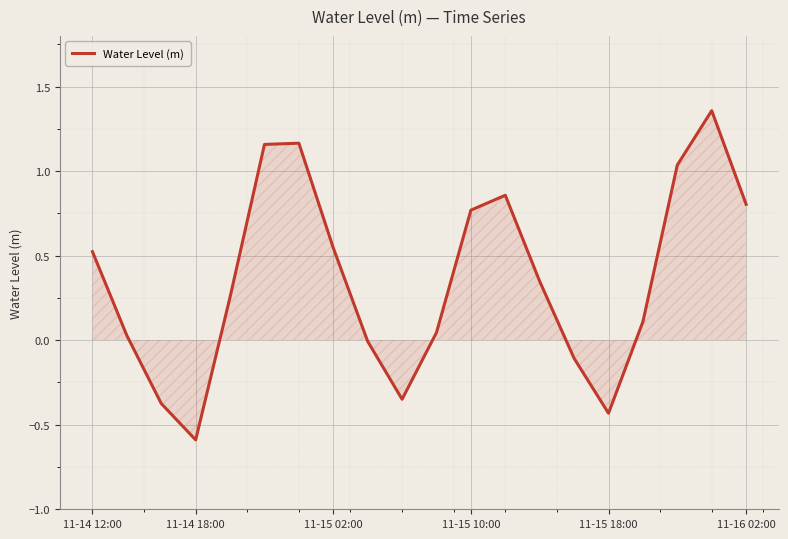

Count the number of categories in the chart.

20